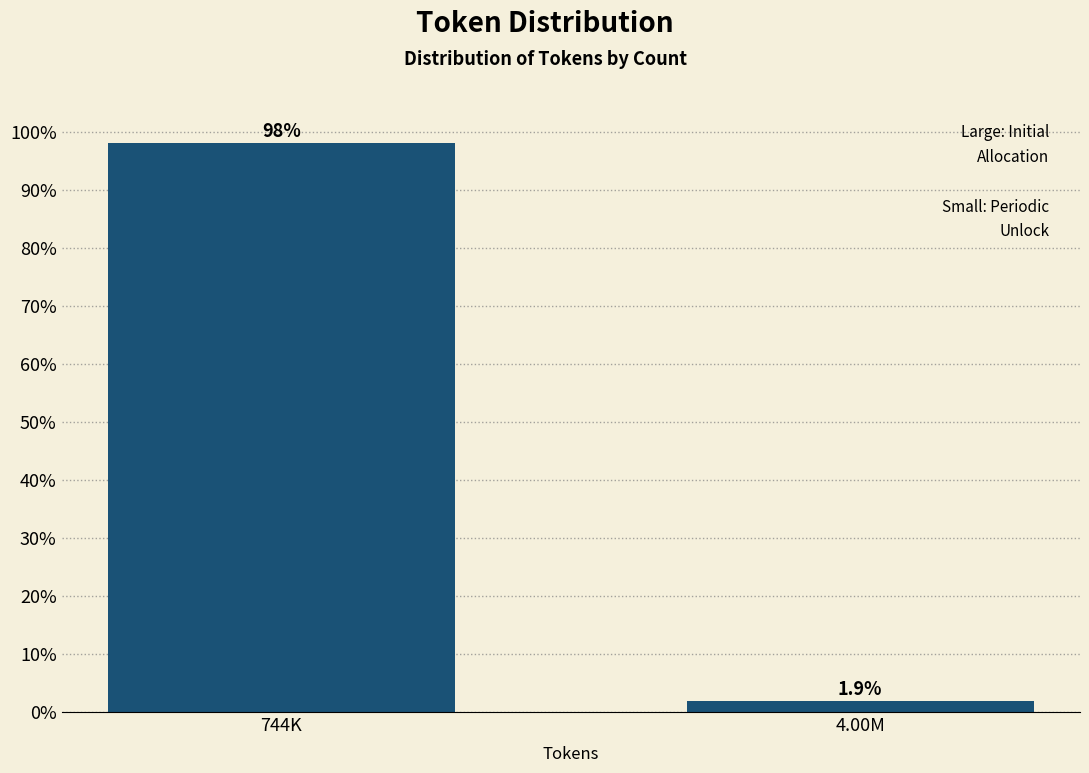

Reading left to right, what are all the values shown in this chart?

98.1	1.9